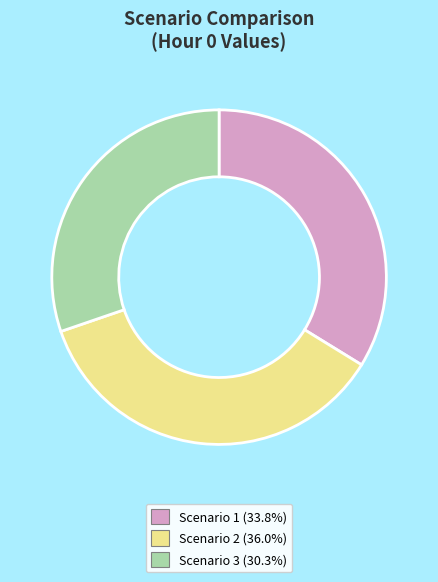

Rank the categories by value from highest to lowest.

Scenario 2, Scenario 1, Scenario 3